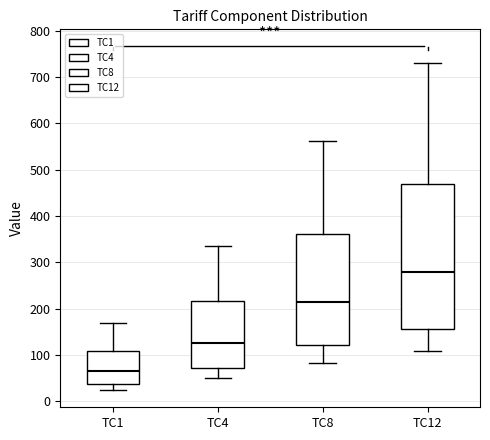

Which box has the highest median line?

TC12